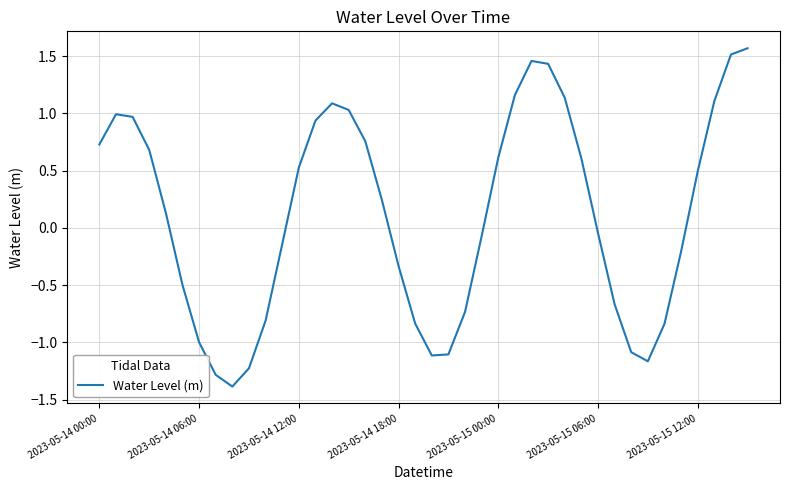

What is the difference between the maximum and minimum values?

3.0